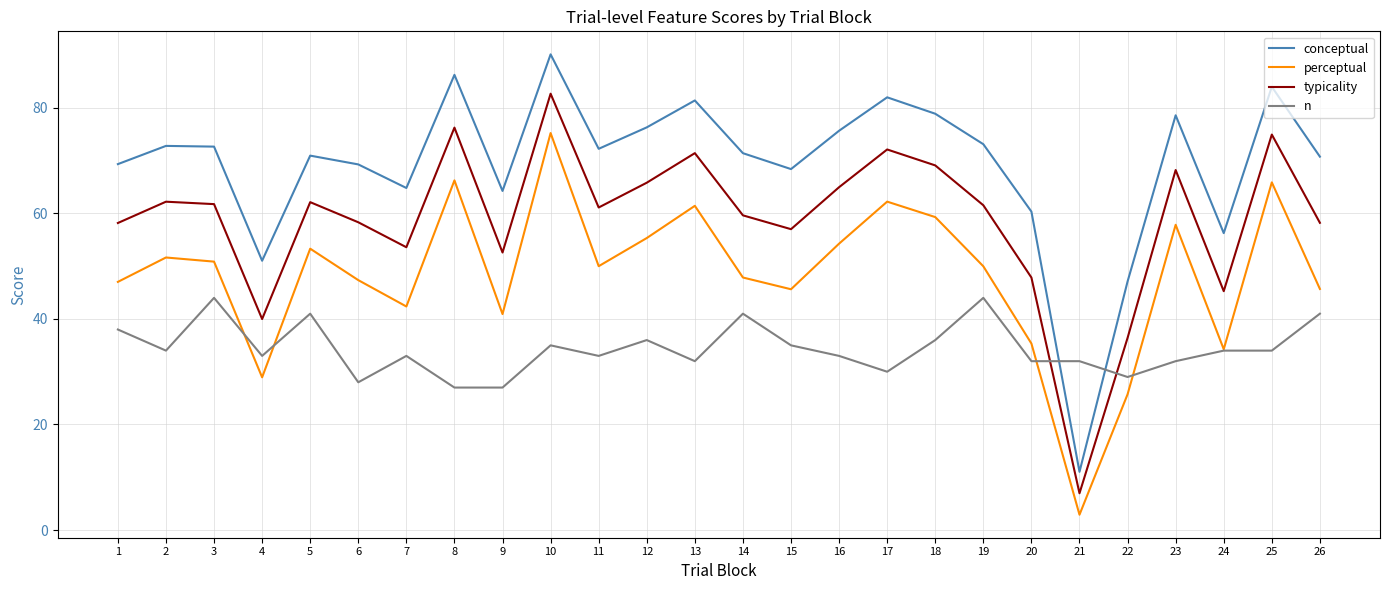

True or false: typicality and conceptual intersect in this chart.

False